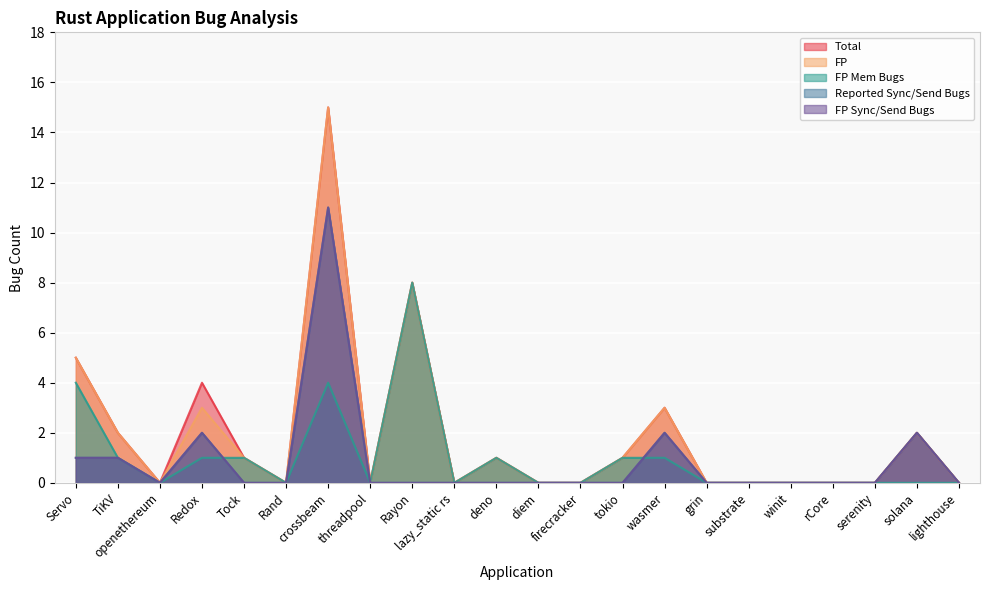

At which category is the sum across all series the highest?

crossbeam